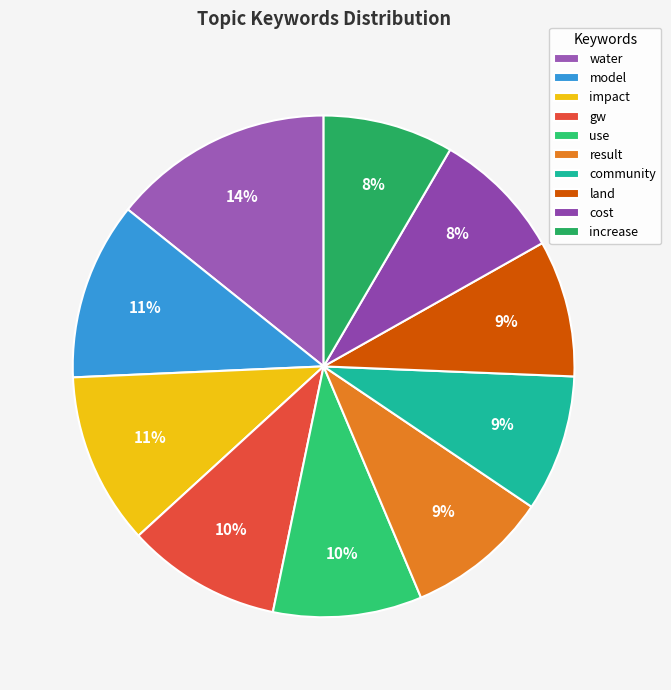

Is it true that increase is 1% of the pie?

False